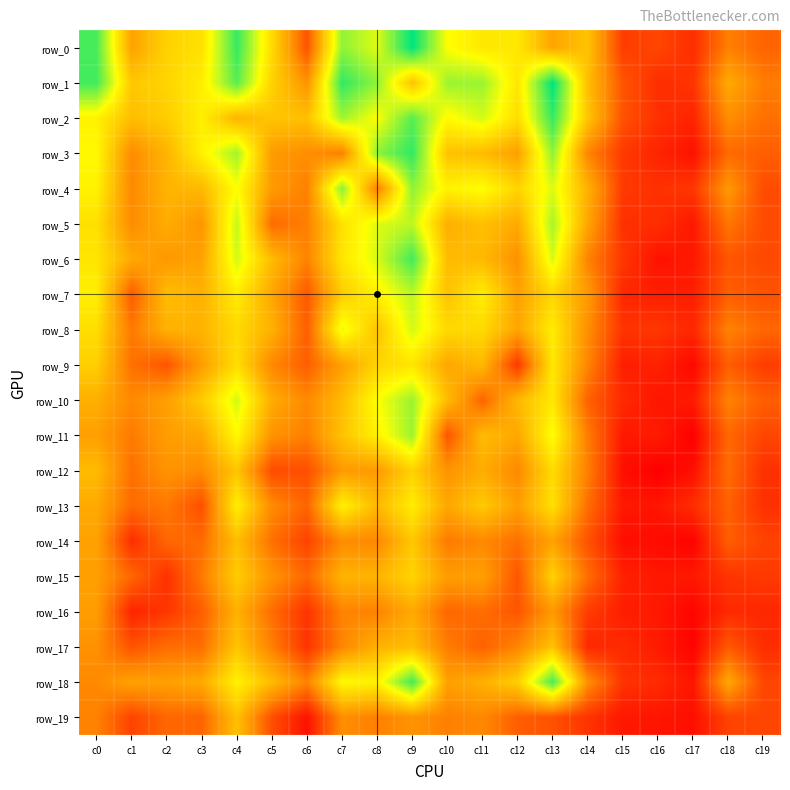

The row_1 series shows 45 at c12. True or false?

False